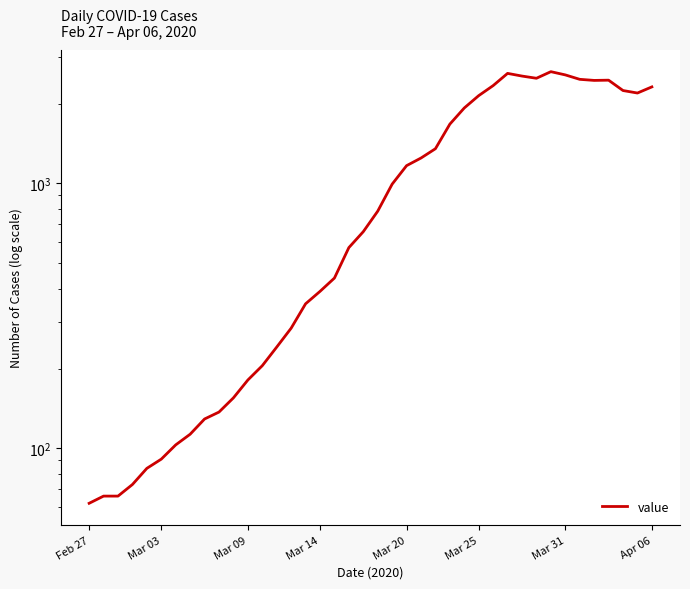

What is the sum of all values?

44967